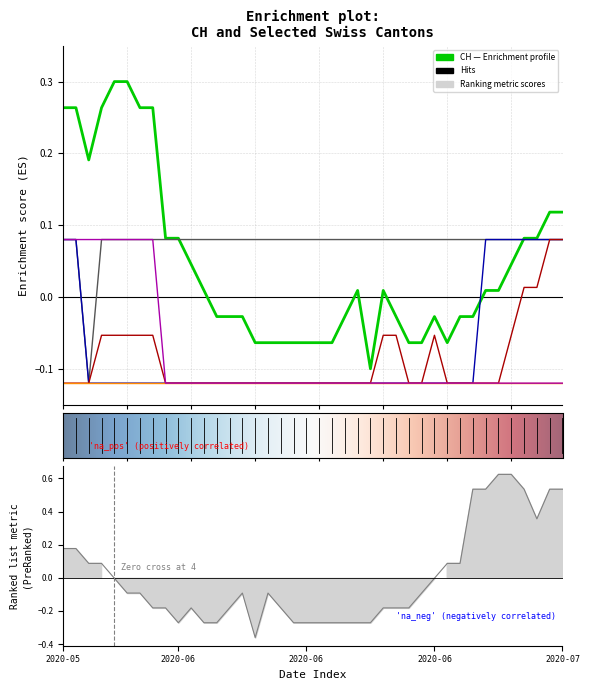

What is the minimum value shown in the chart?

-0.1